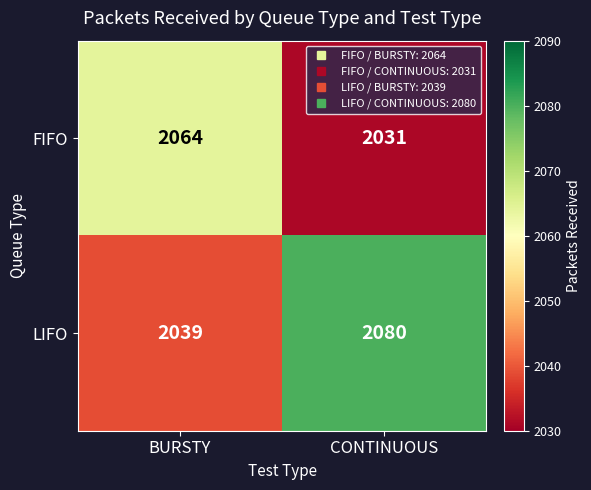

What is the difference between the maximum and minimum values in the LIFO series?

41